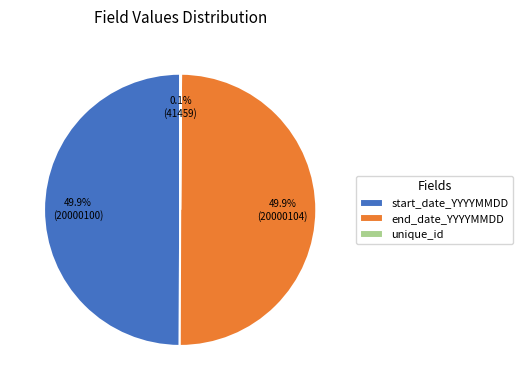

The start_date_YYYYMMDD slice represents 41% of the pie. True or false?

False